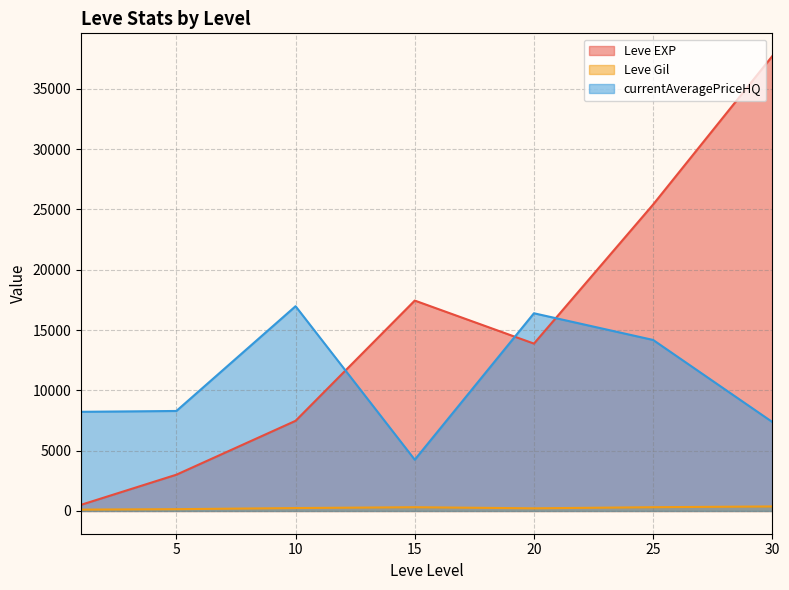

What is the average value of the Leve Gil series?

246.5